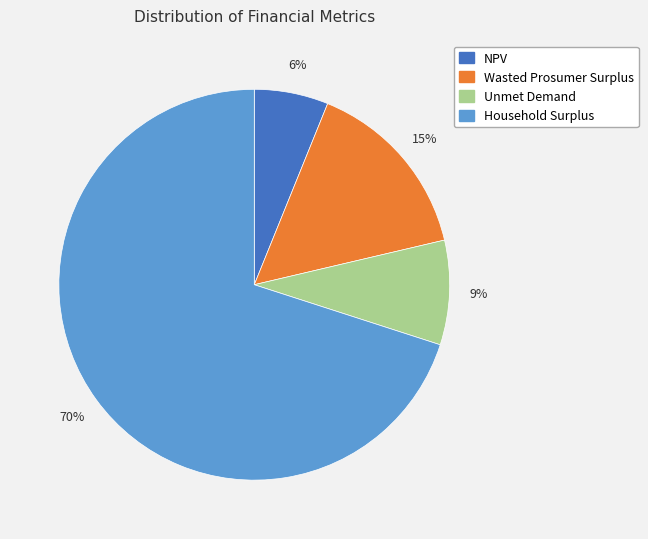

How many segments does this pie chart have?

4